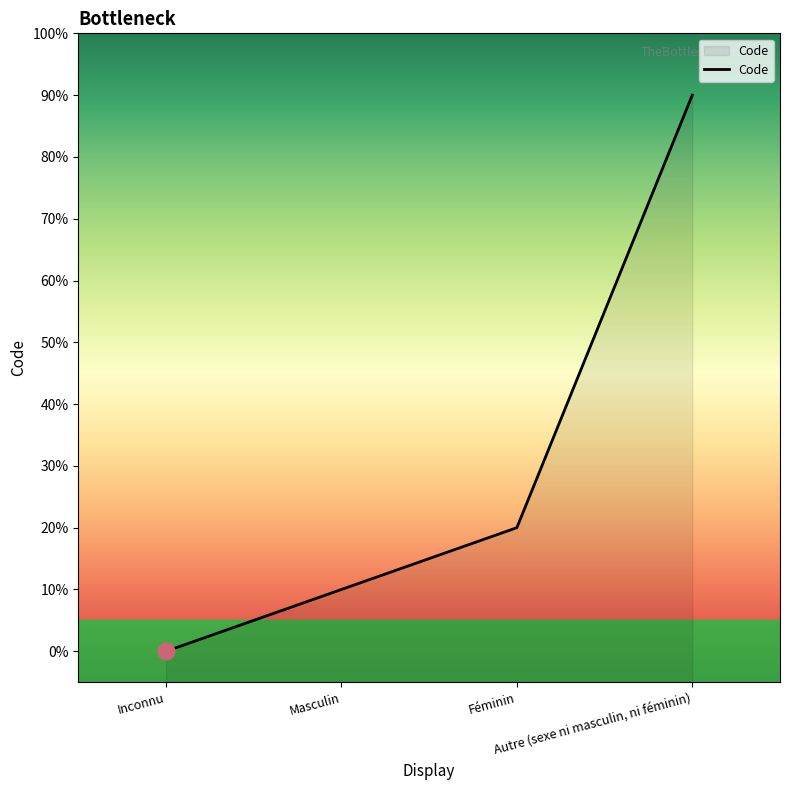

The value at Autre (sexe ni masculin, ni féminin) is 9. True or false?

True